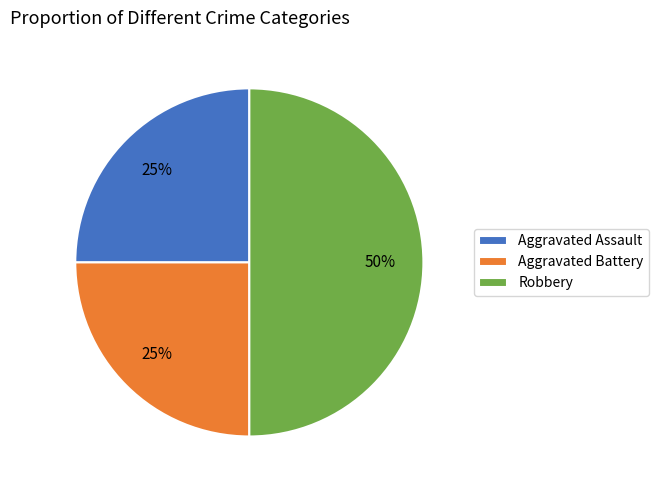

Is Aggravated Battery the majority of the pie?

No